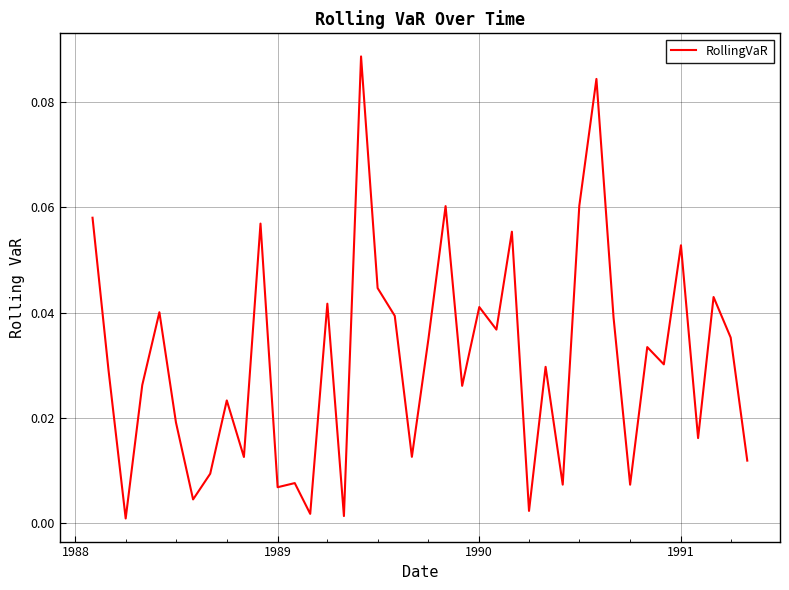

Does the chart display data point markers on the line(s)?

No